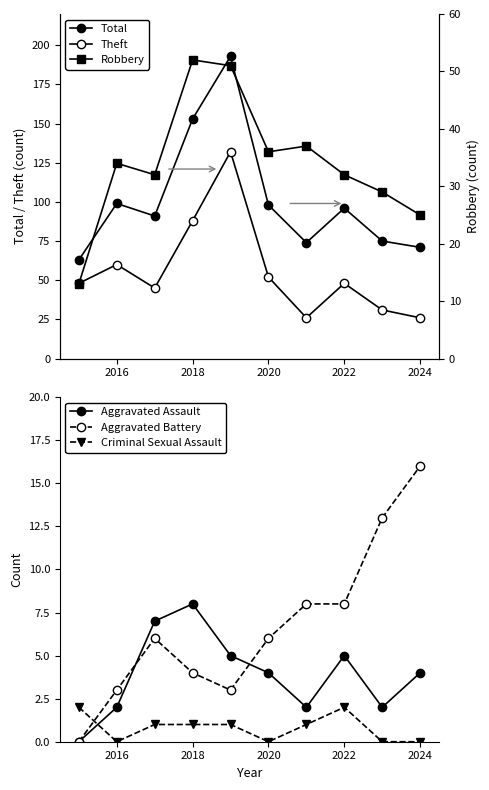

True or false: Aggravated Assault and Total cross at least once.

False